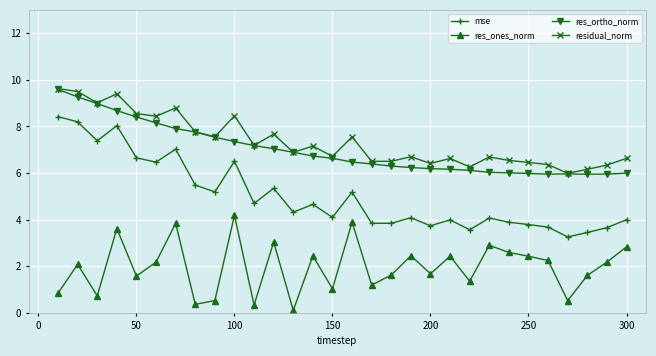

Which series has the largest range (max minus min)?

mse